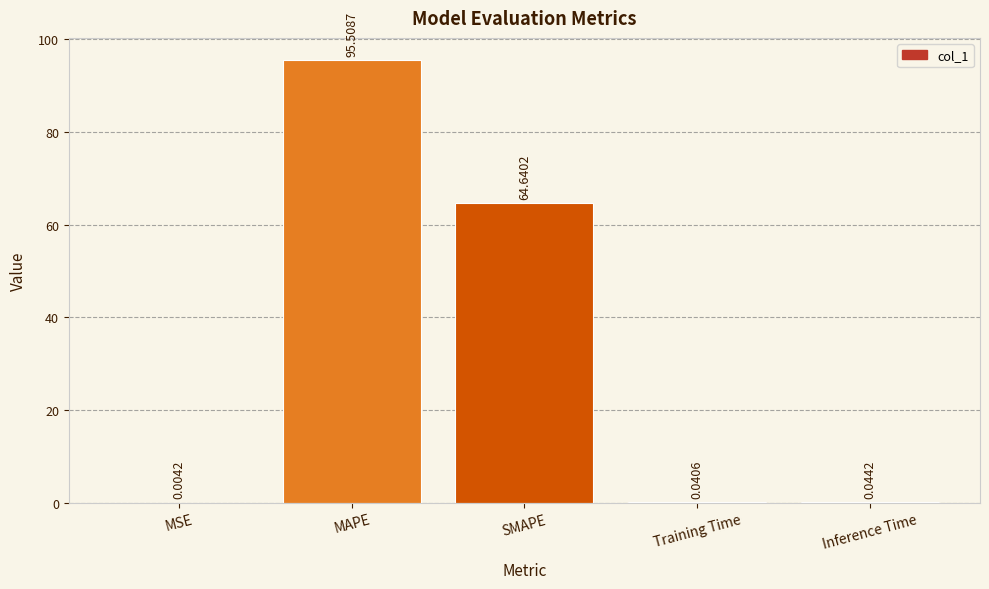

What is the sum of all values?

160.2